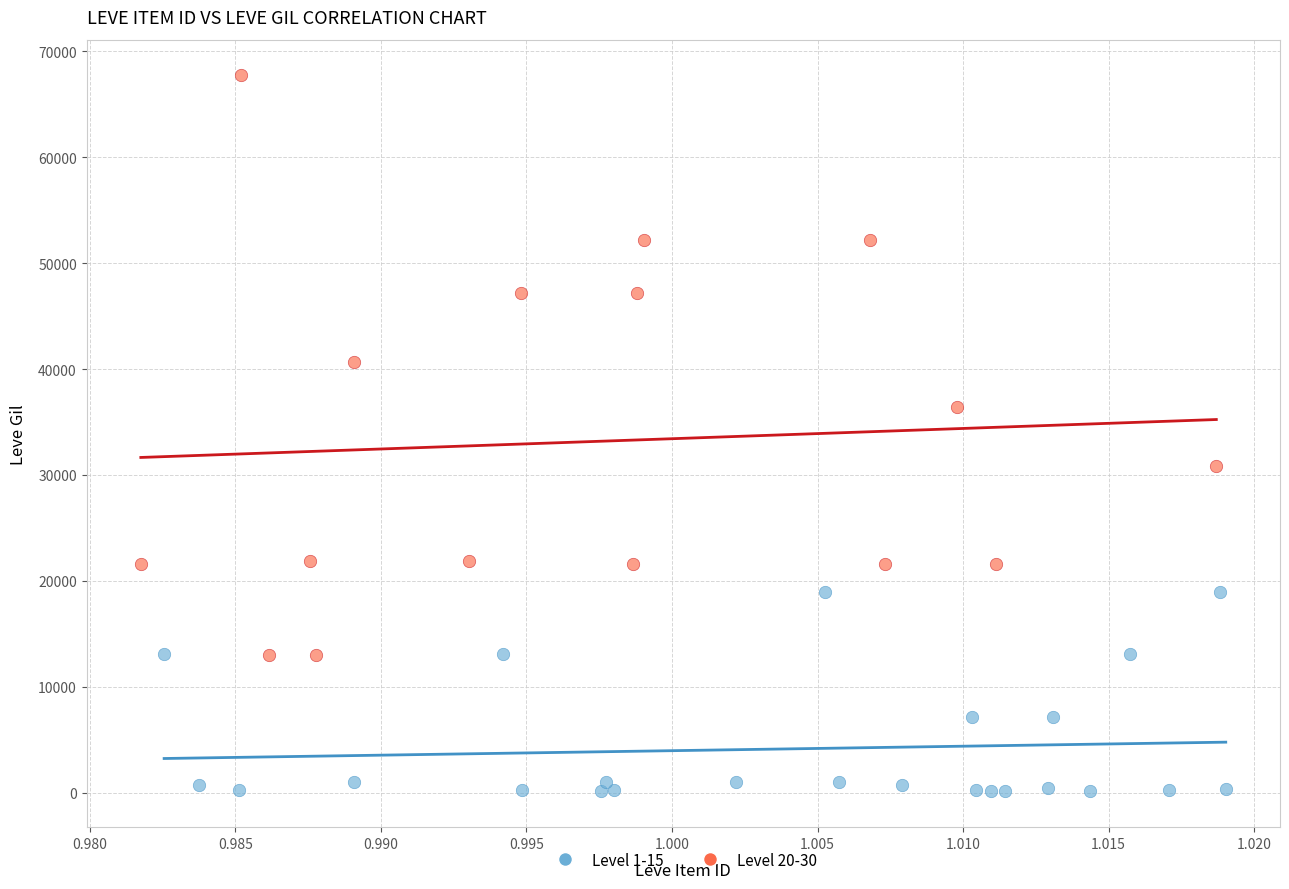

Which series reaches the minimum Y coordinate?

Level 1-15